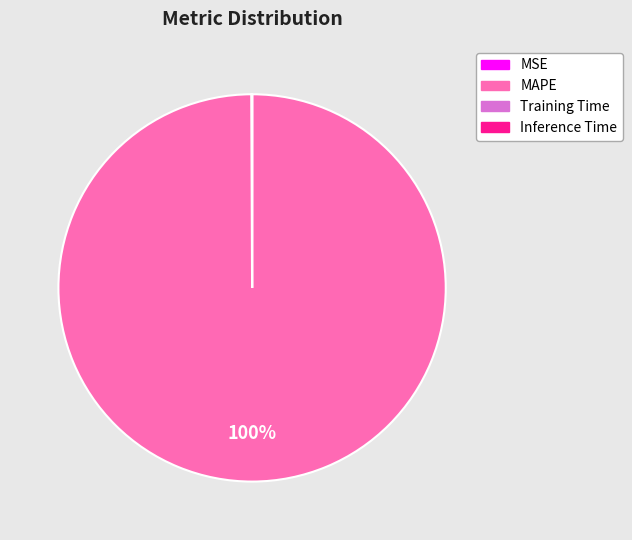

To the nearest percent, what percentage of the pie is MAPE?

100%